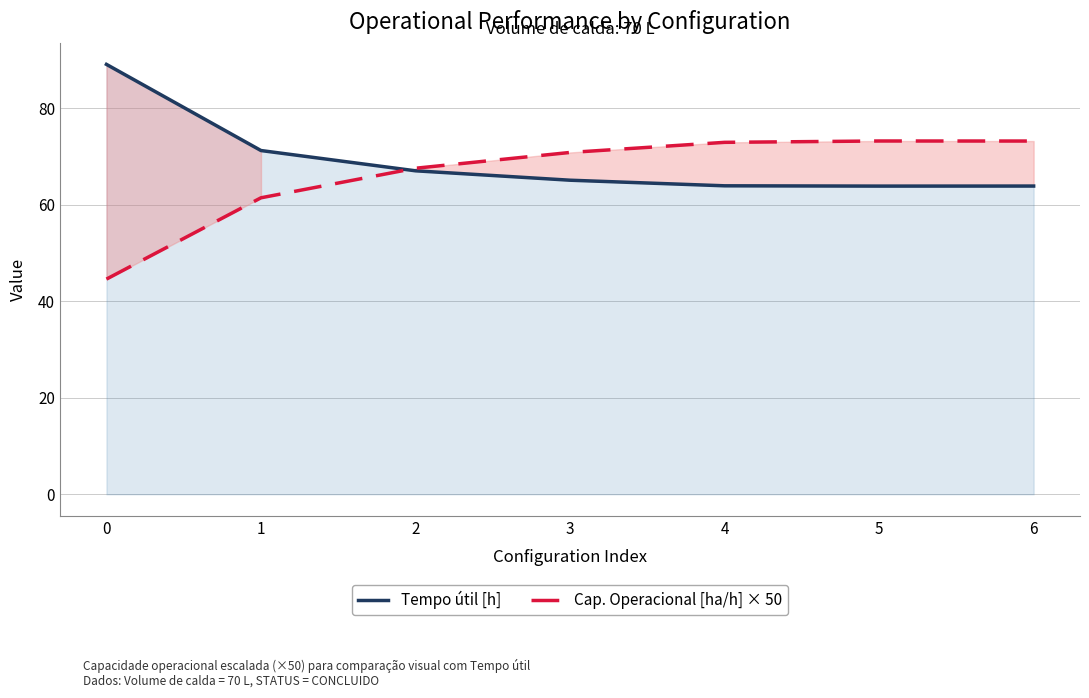

Rank the series by their maximum value, from lowest to highest.

Cap. Operacional [ha/h] × 50, Tempo útil [h]